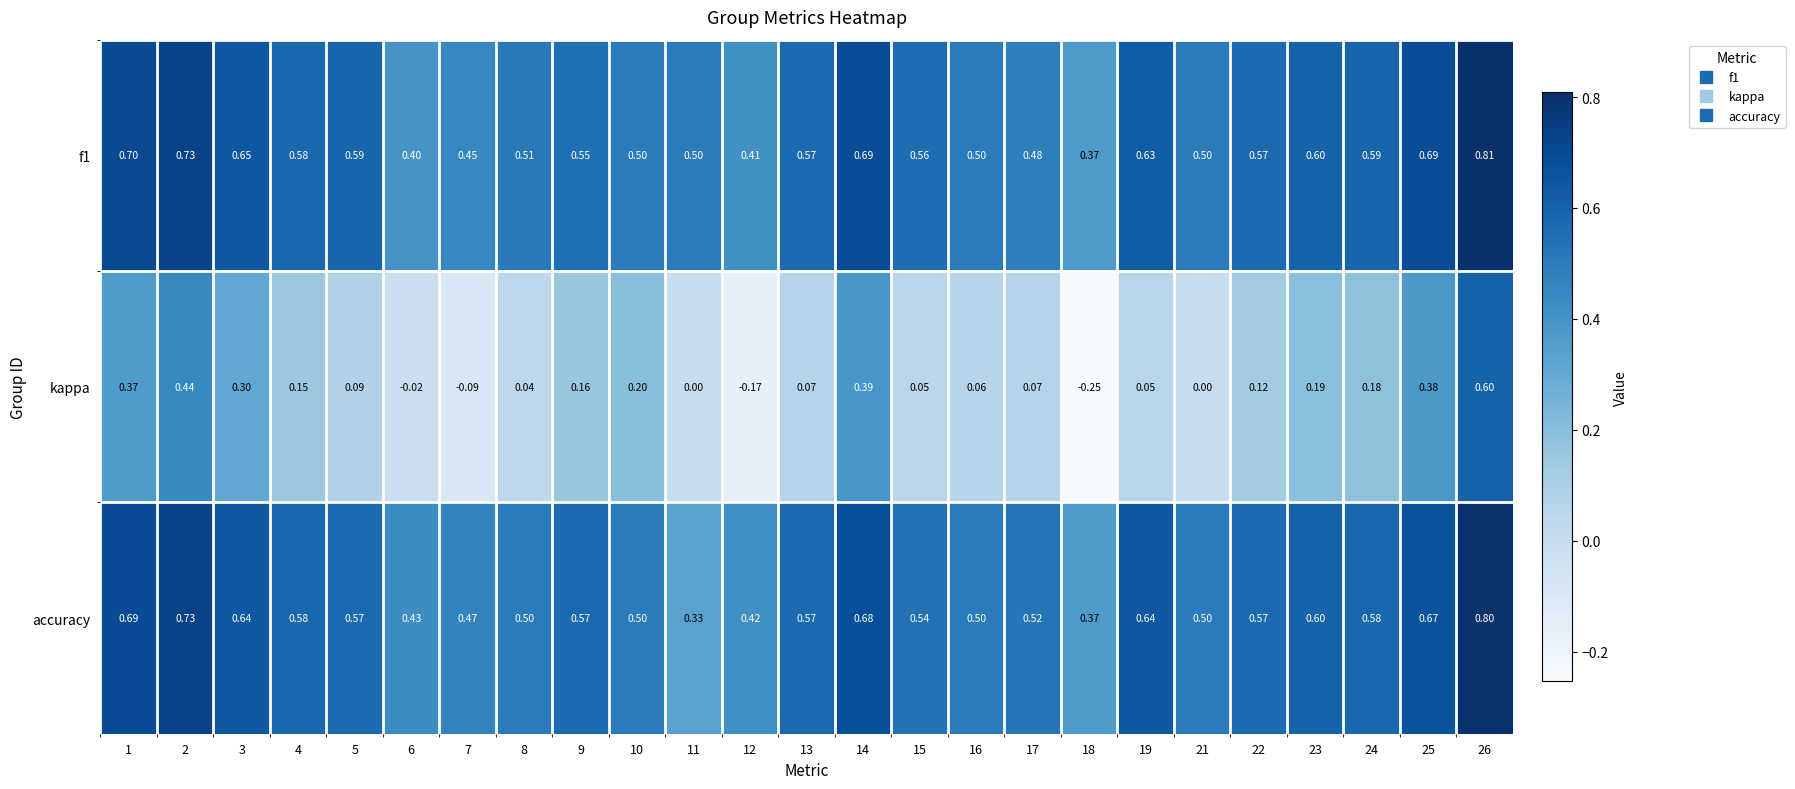

How many categories are shown in the chart?

25